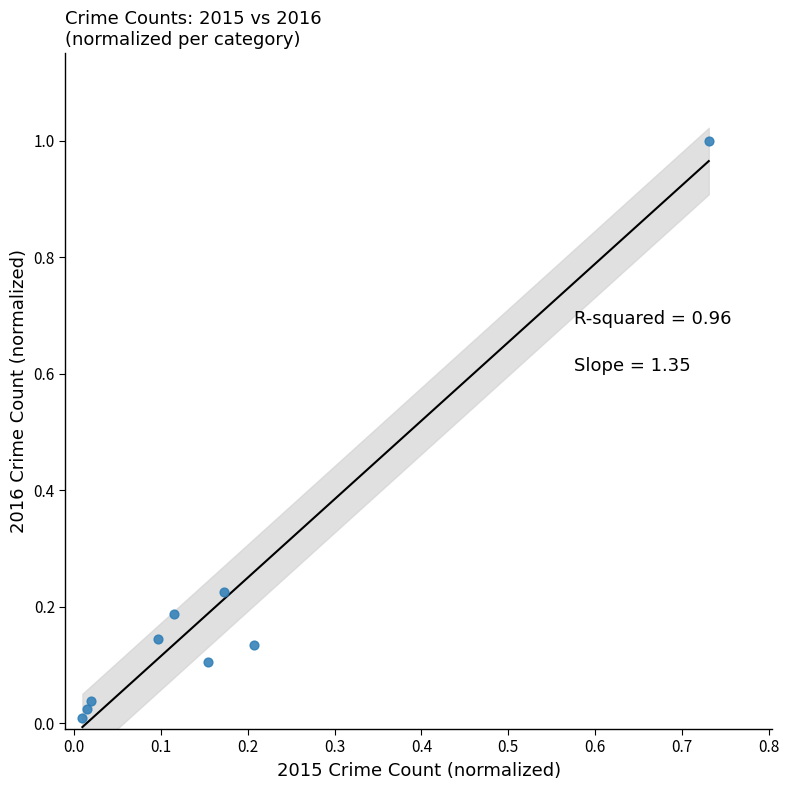

What is the range of Y values (max minus min)?

1.0